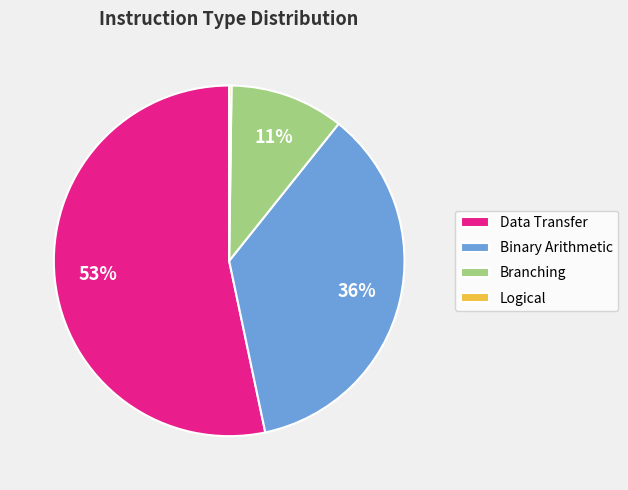

Which slice represents more than half of the pie?

Data Transfer